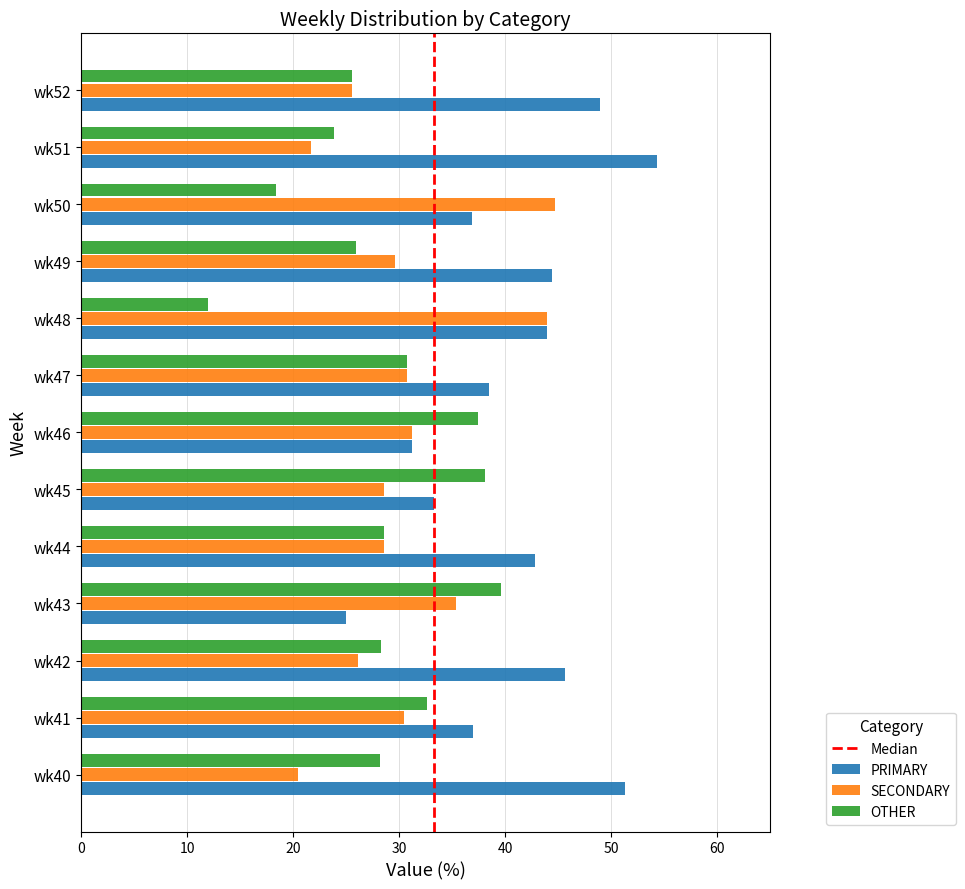

At how many categories does at least one series exceed 30?

13